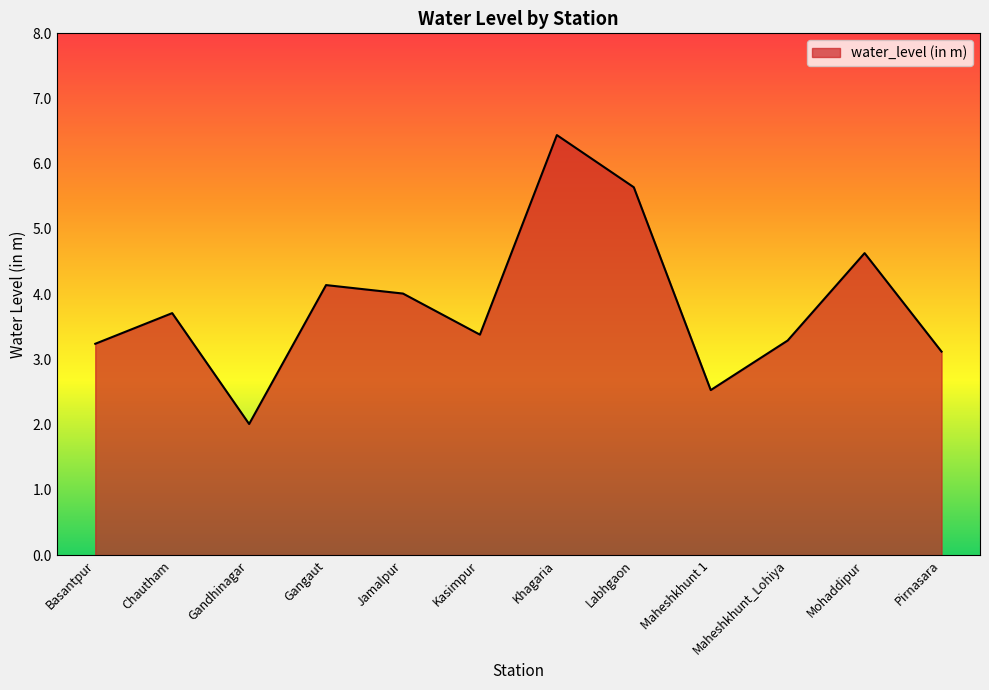

Which label corresponds to the largest value in the chart?

Khagaria